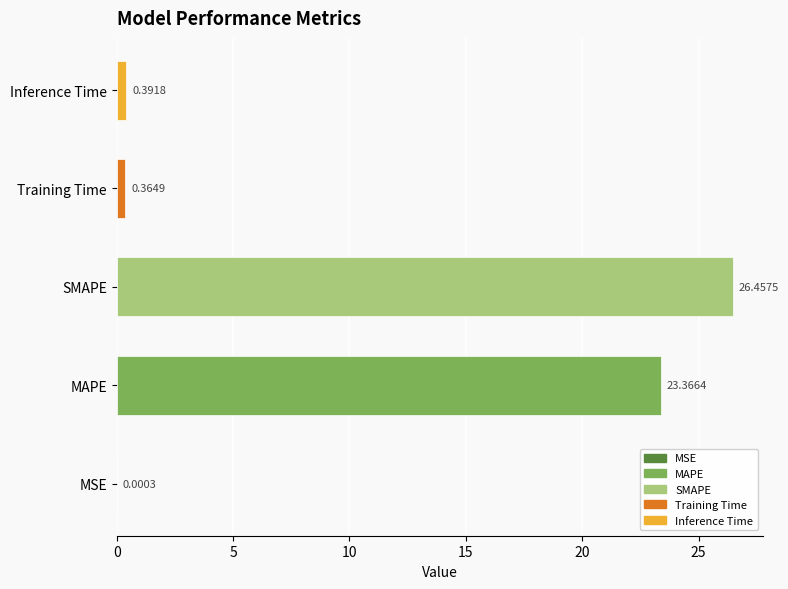

What is the change in value from MSE to MAPE?

+23.4